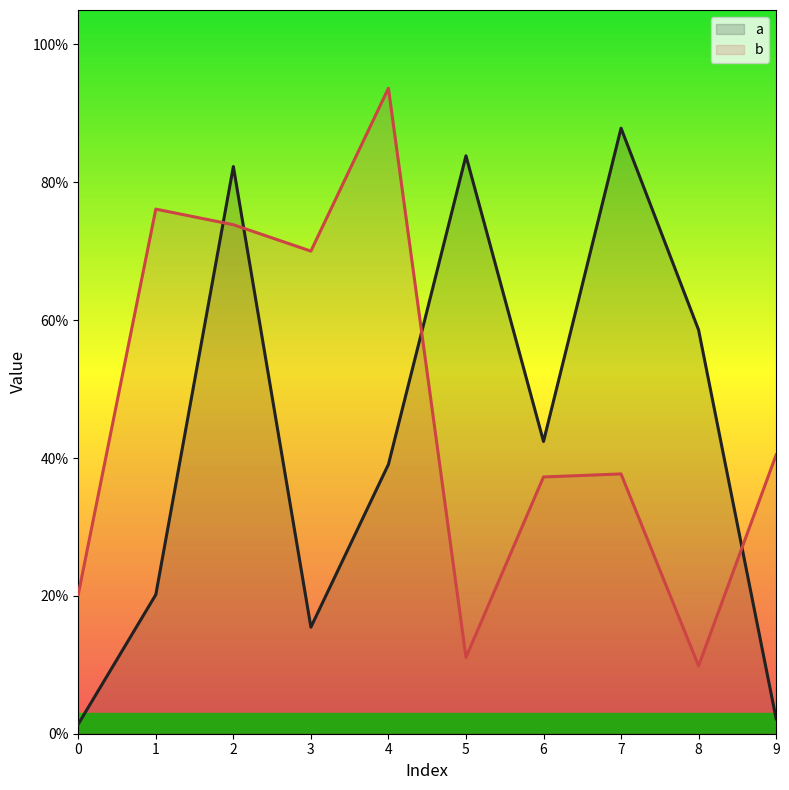

Reading left to right, extract all data points from this chart.

a: 0.0	0.2	0.8	0.2	0.4	0.8	0.4	0.9	0.6	0.0
b: 0.2	0.8	0.7	0.7	0.9	0.1	0.4	0.4	0.1	0.4